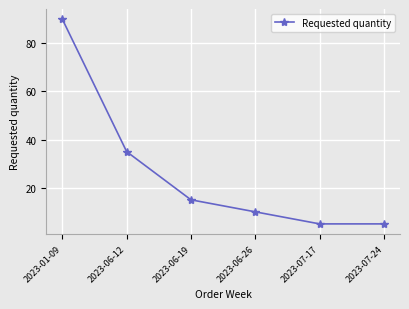

Reading left to right, transcribe all the data shown in this chart.

90	35	15	10	5	5